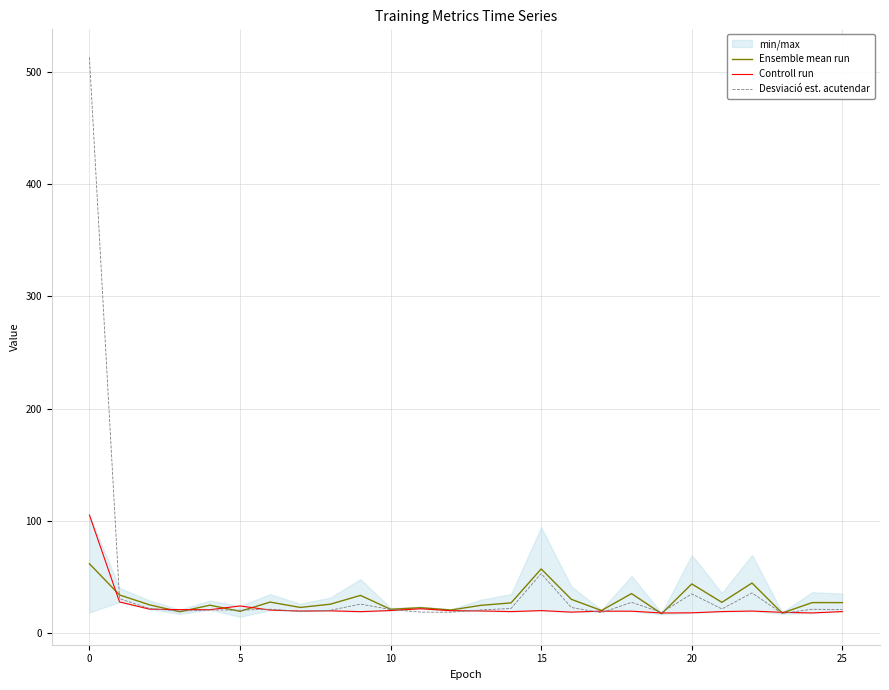

At how many categories does at least one series exceed 77?

1